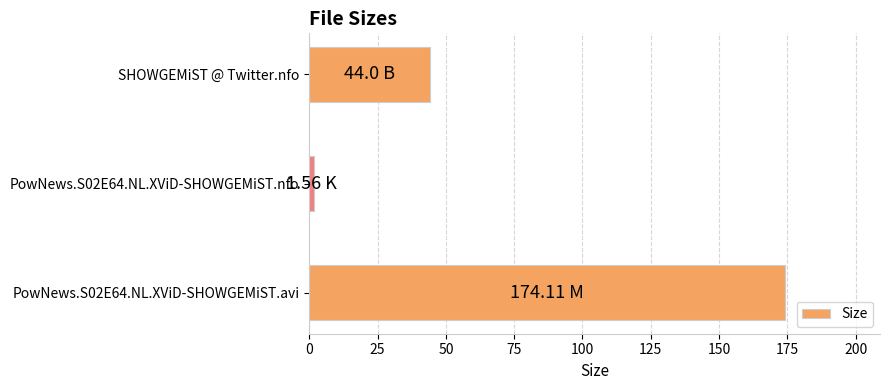

List the labels in order of value, smallest first.

PowNews.S02E64.NL.XViD-SHOWGEMiST.nfo, SHOWGEMiST @ Twitter.nfo, PowNews.S02E64.NL.XViD-SHOWGEMiST.avi